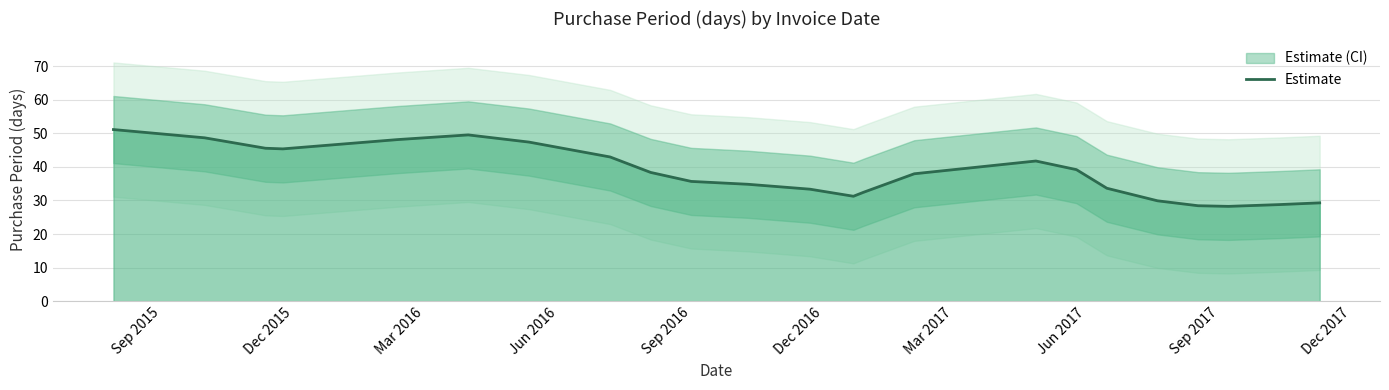

What is the highest value of the Estimate series?

51.1